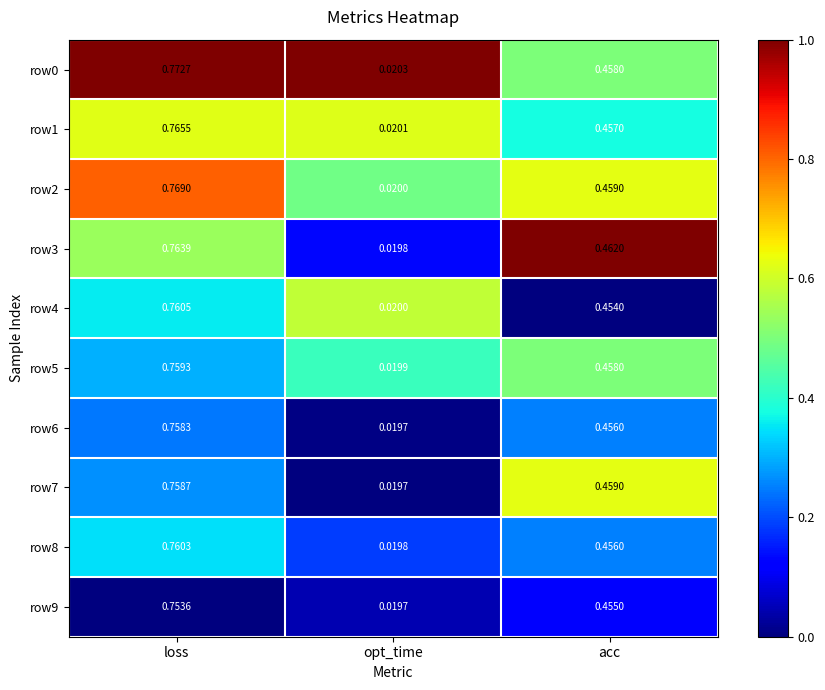

At which label does row7 reach its peak?

loss